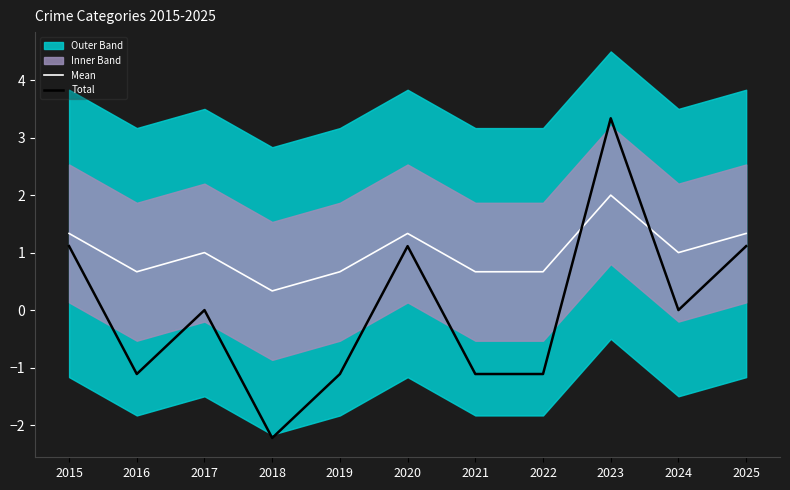

What is the approximate value of Total at 2019?

-1.1